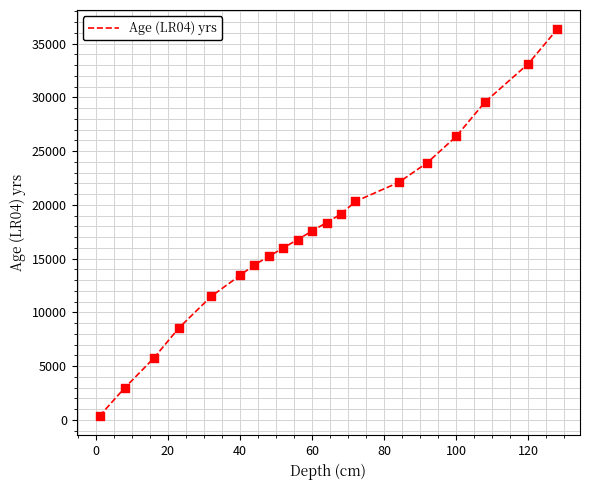

Is this an area chart (filled region under the line)?

No